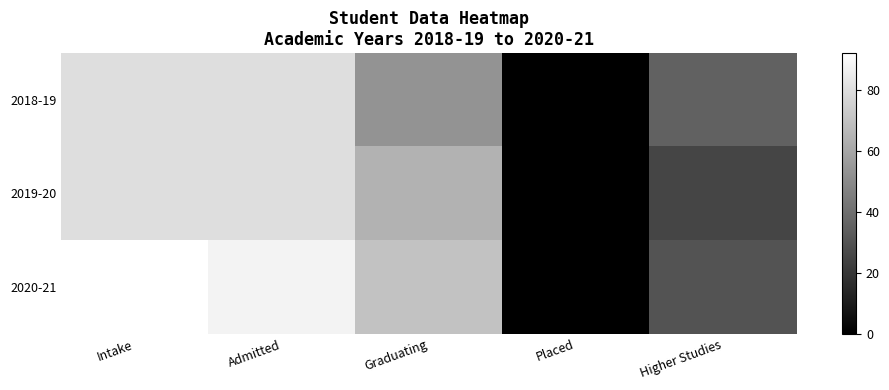

What is the total value across all series at Intake?

252